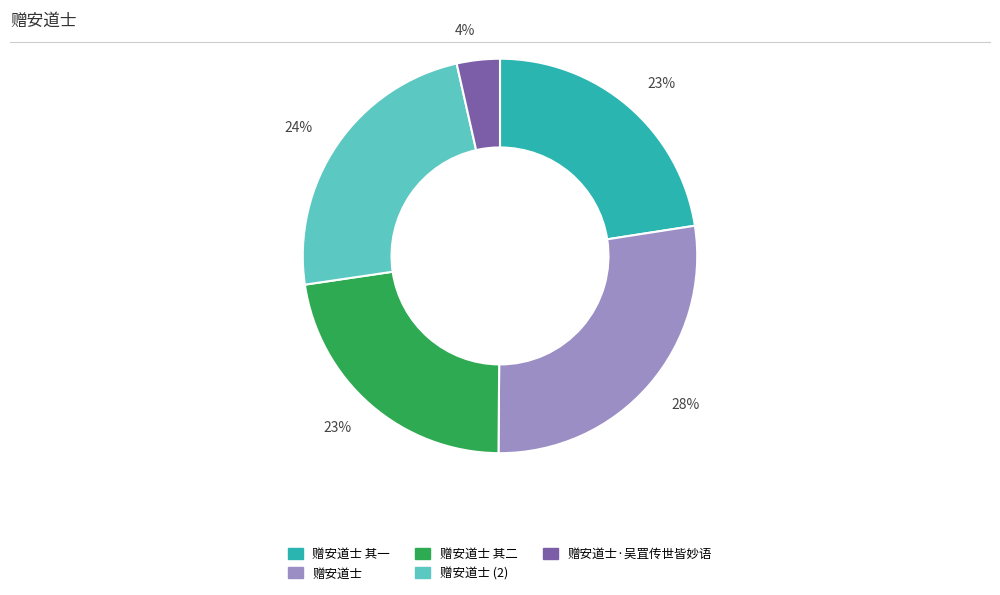

How many segments does this pie chart have?

5